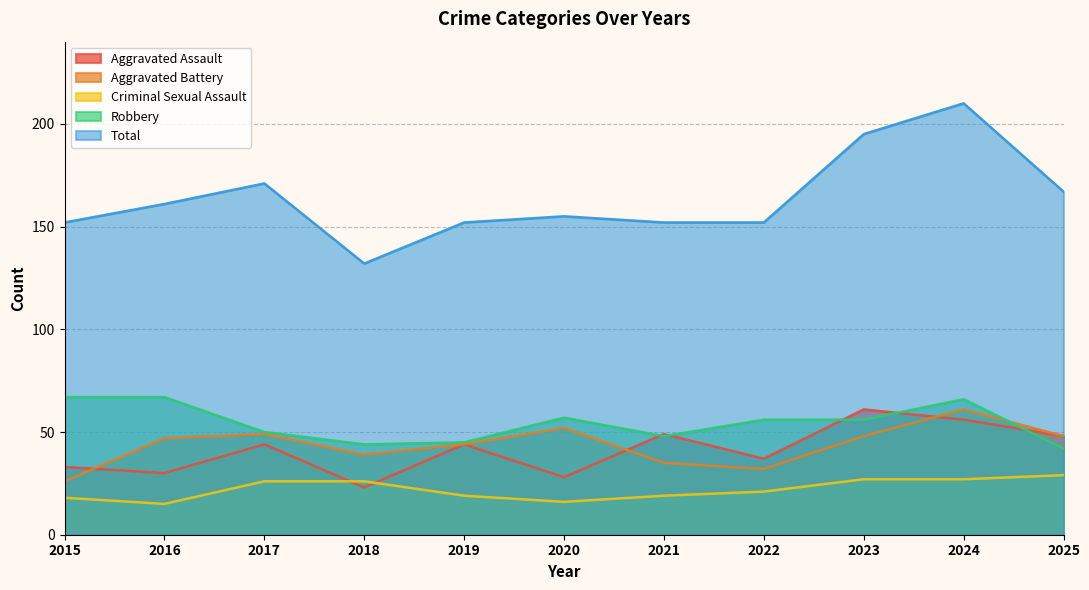

What is the value of the Aggravated Assault point at the 8th from the left?

37